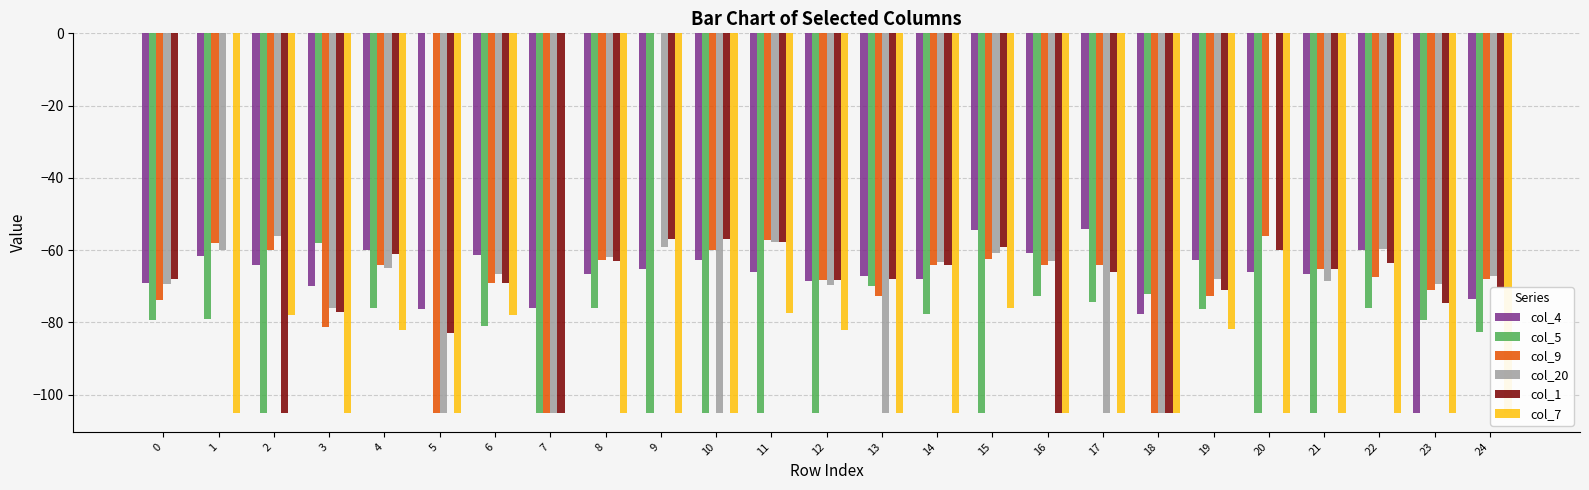

At which category does the chart reach its peak across all series?

5